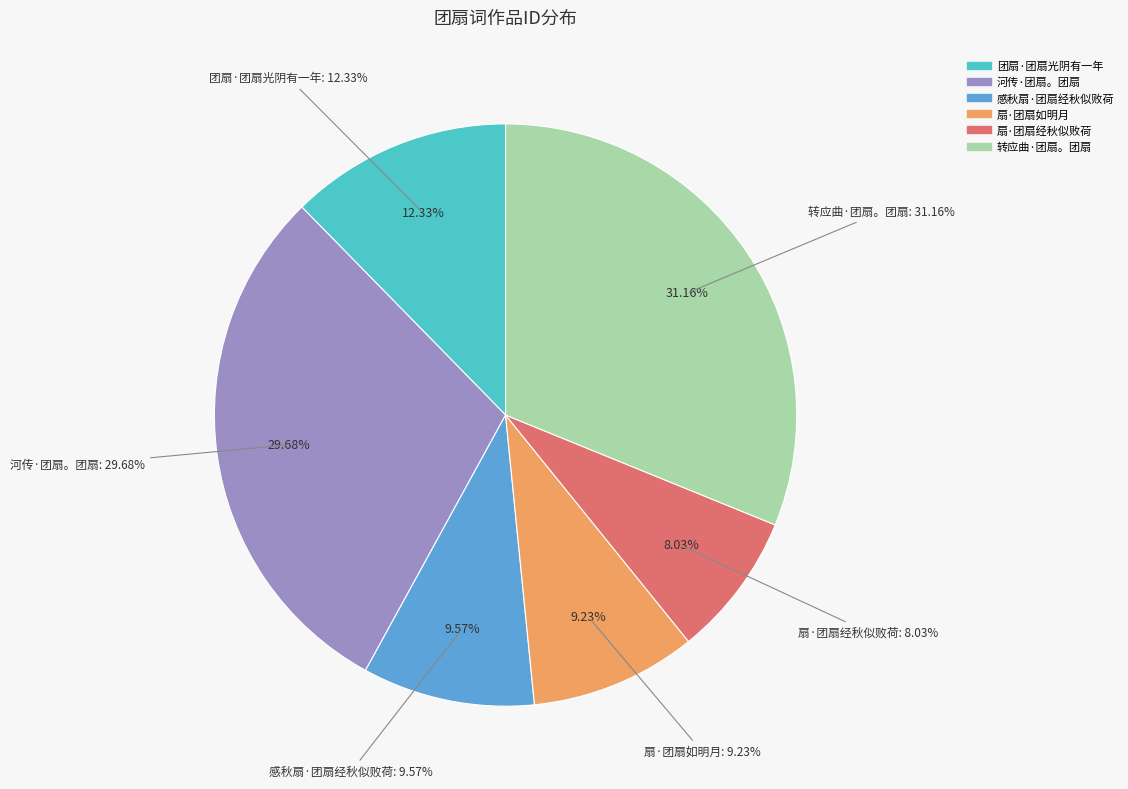

Is 扇·团扇经秋似败荷 the majority of the pie?

No